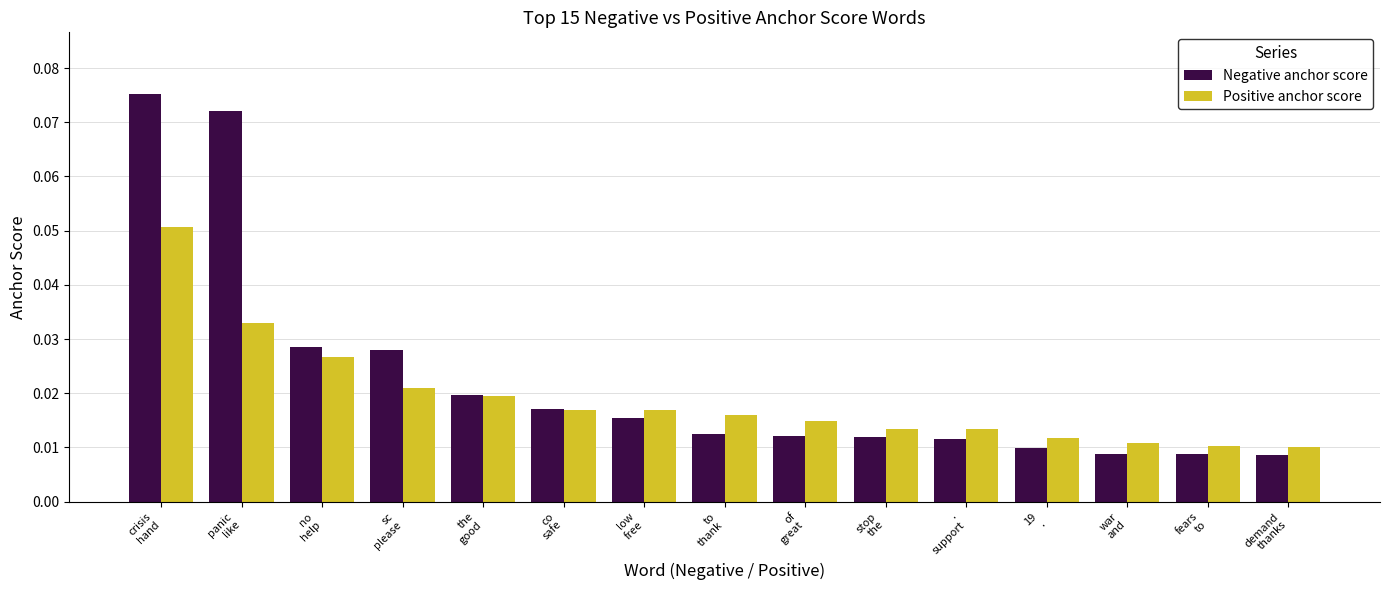

How many Positive anchor score values are between 0 and 1?

15